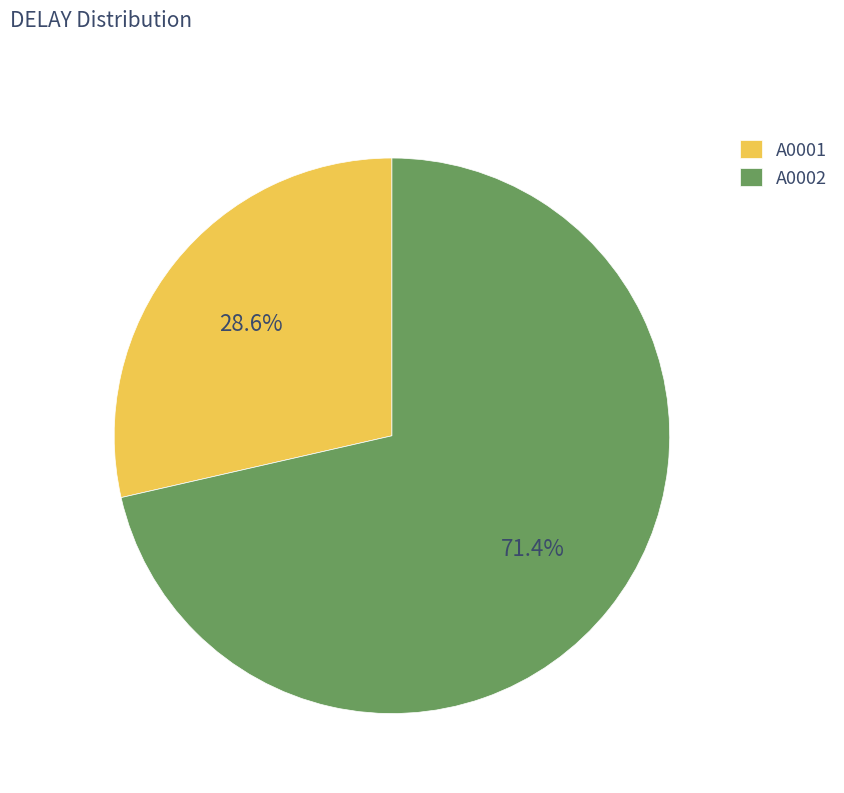

To the nearest percent, what is the average slice percentage?

50%